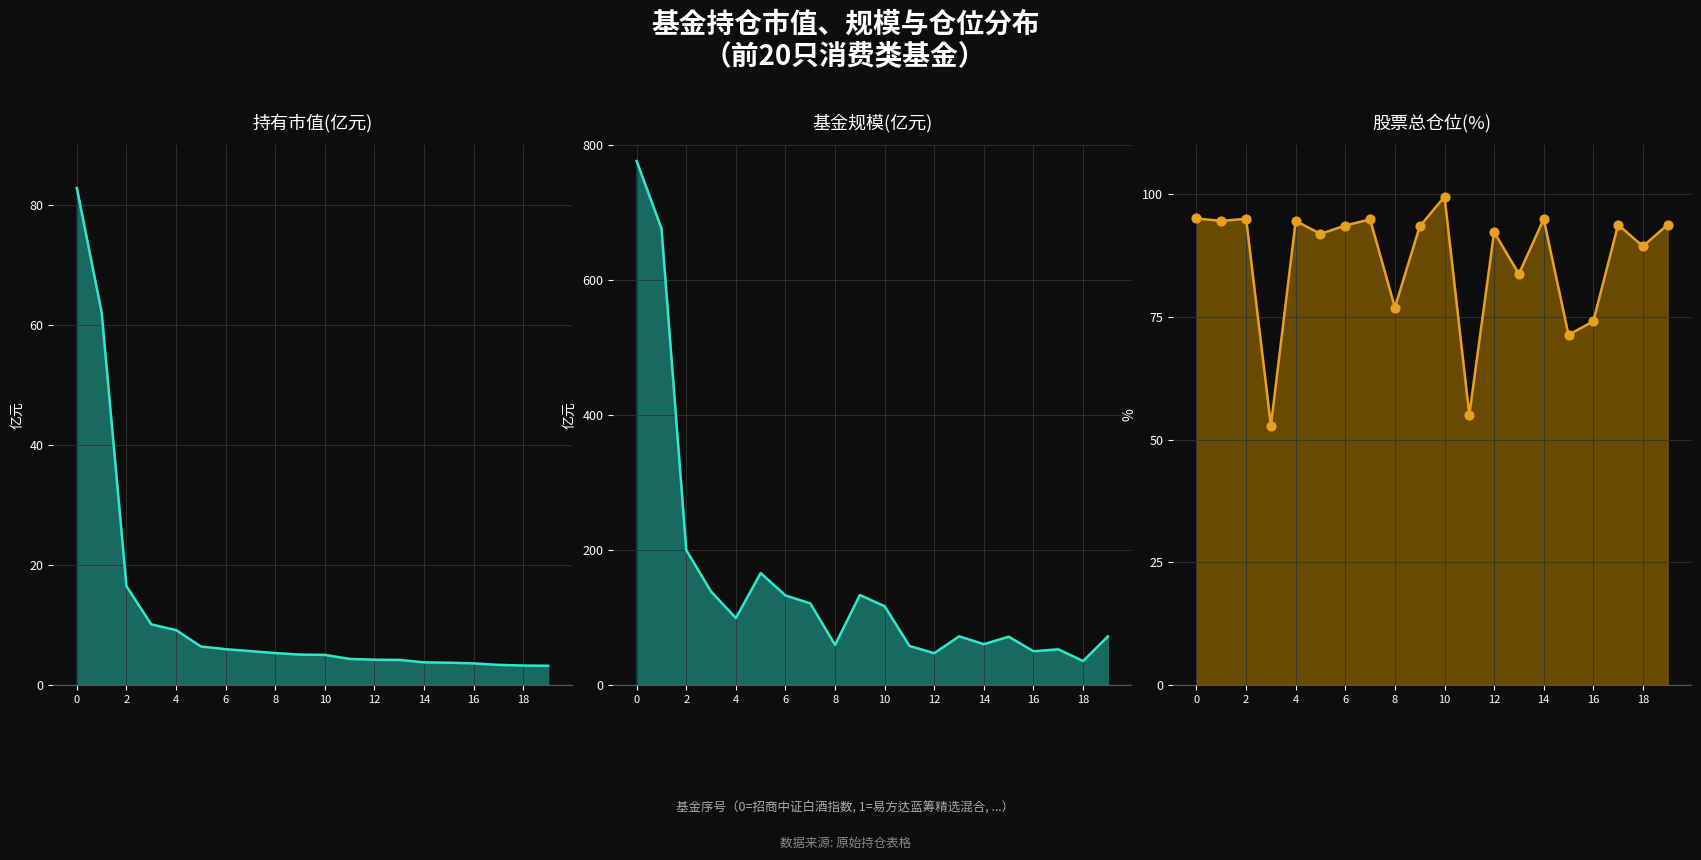

At how many categories does at least one series exceed 572?

2